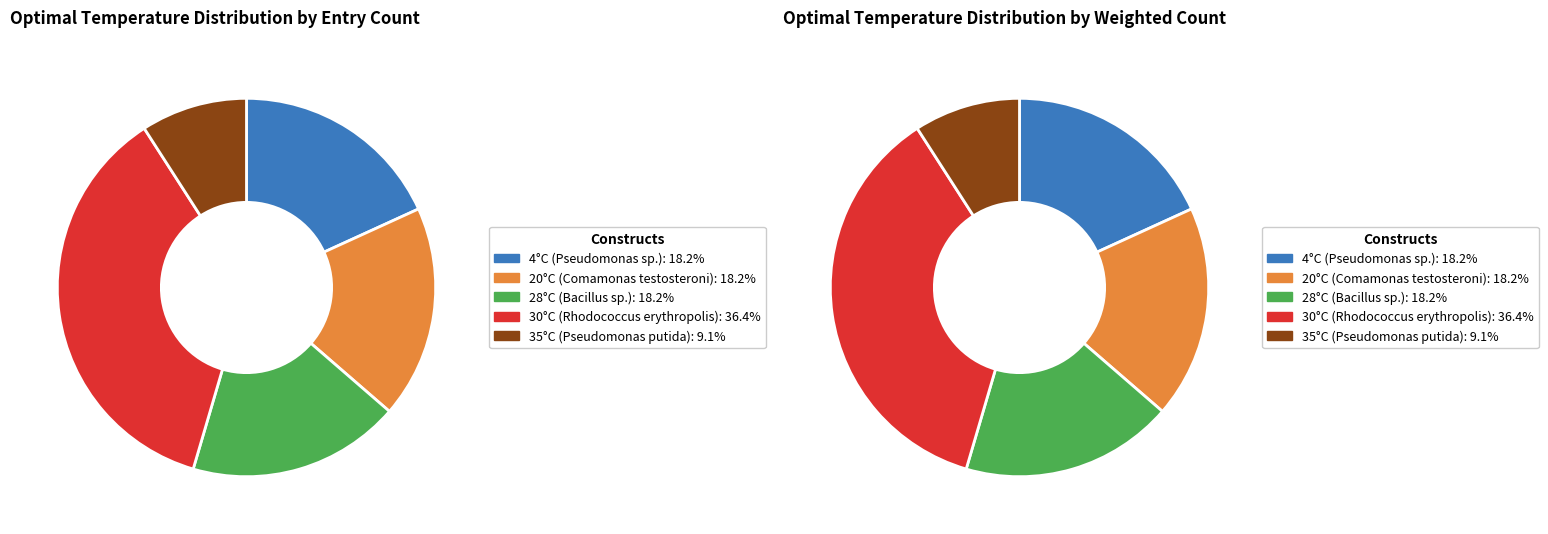

How many slices are in this pie chart?

5